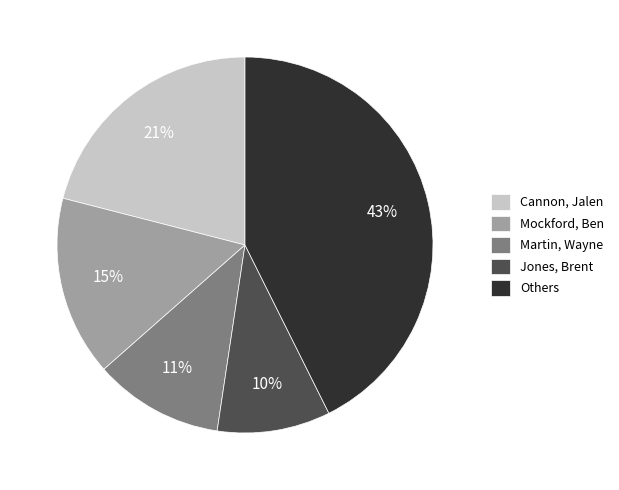

Between Cannon, Jalen and Jones, Brent, which is larger?

Cannon, Jalen